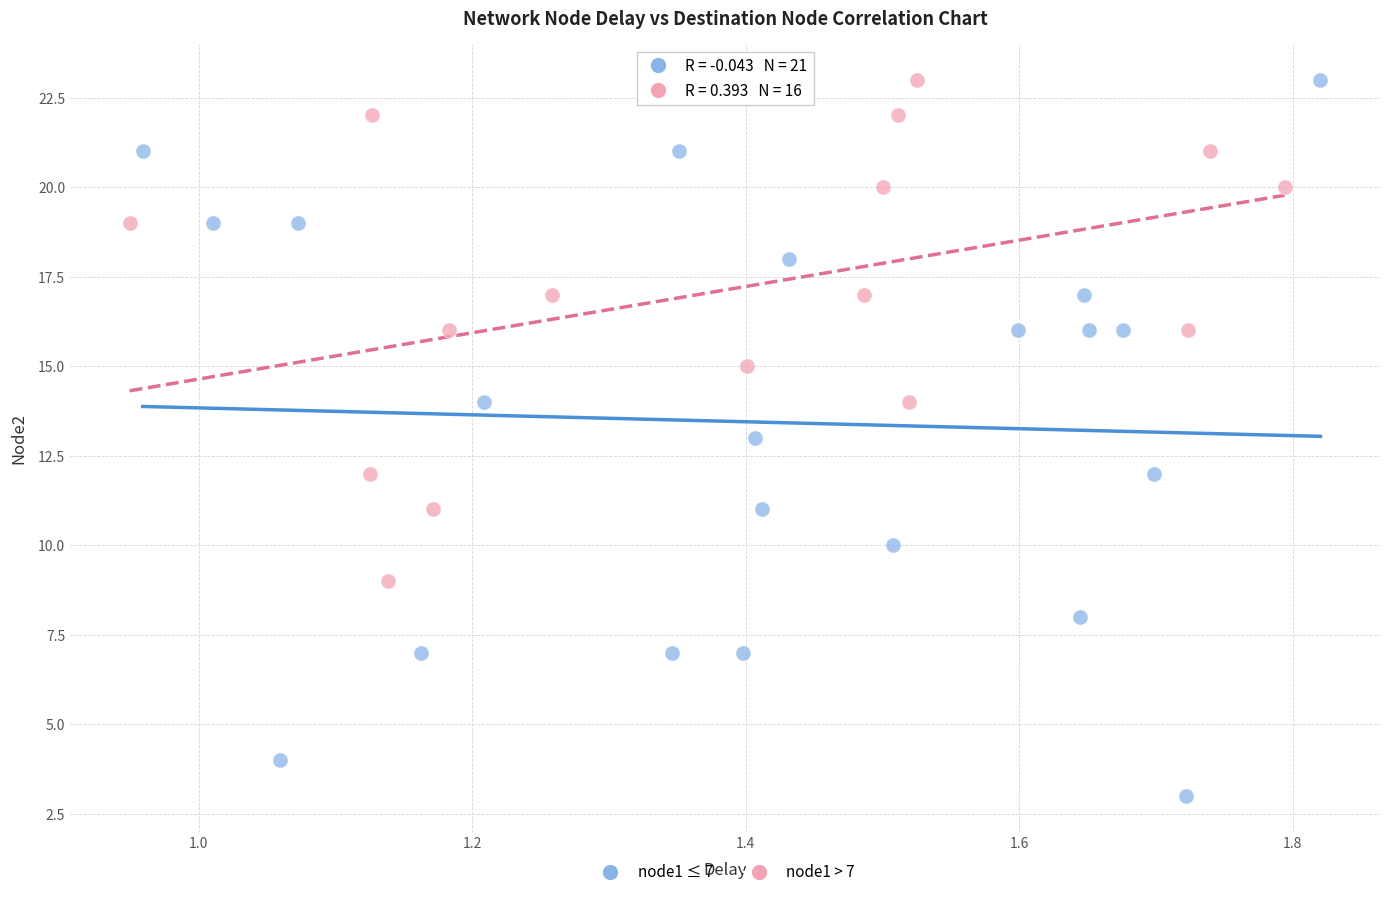

What are all the series names shown in the legend?

node1 ≤ 7, node1 > 7